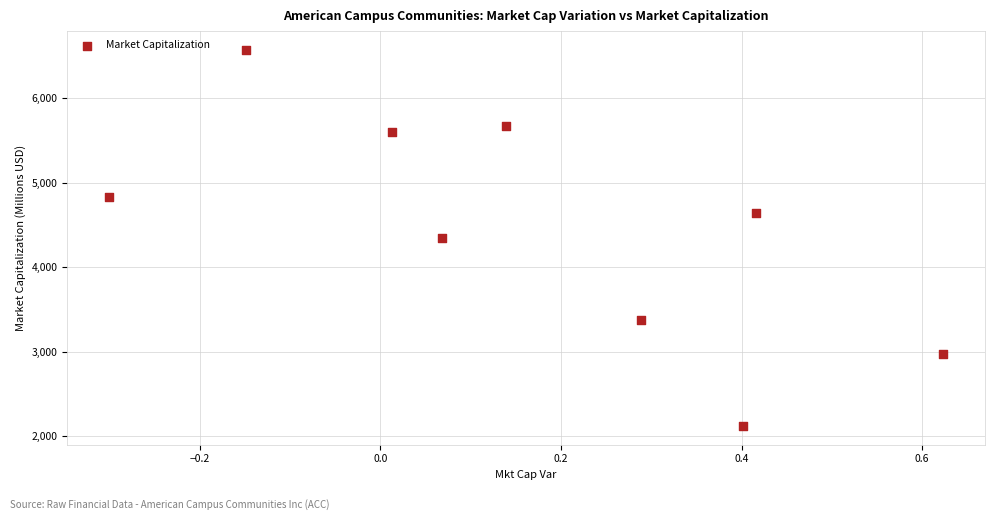

What is the average Y value?

4459.0